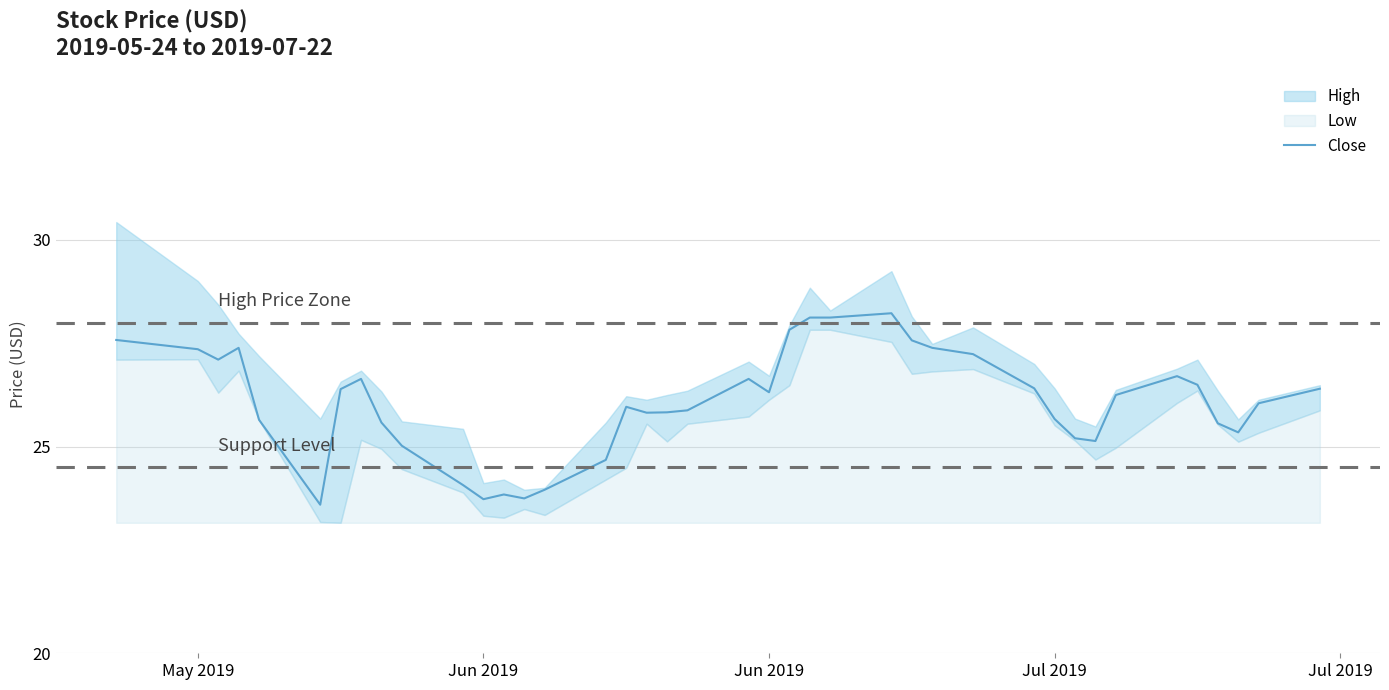

What is the difference between the maximum and second lowest values?

4.5